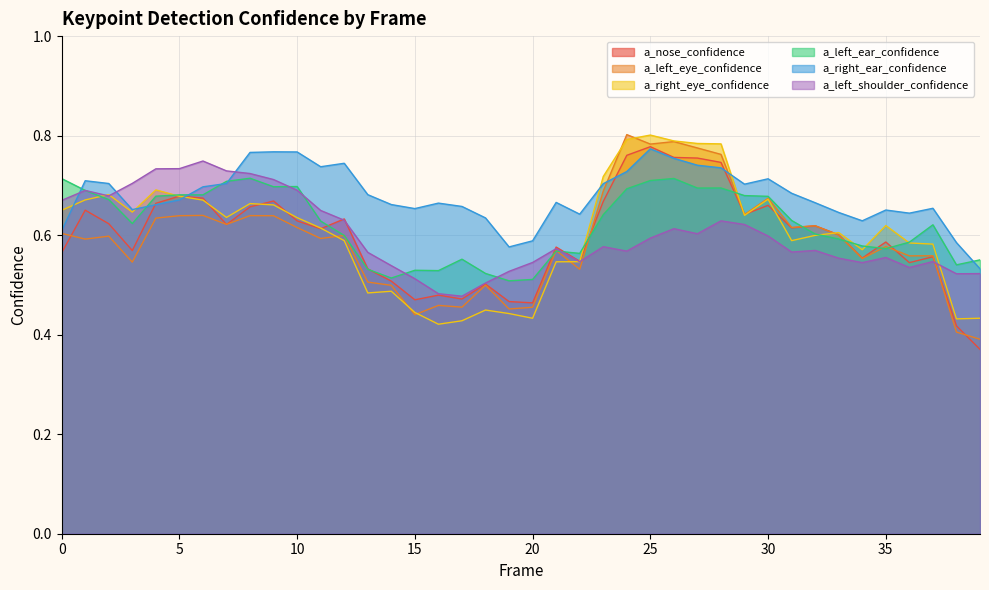

How many lines are shown in the chart?

6